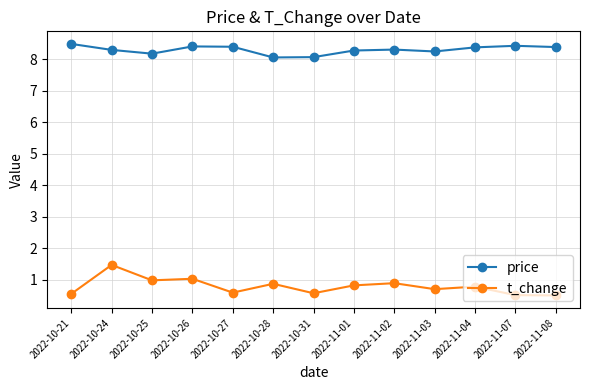

What is the sum of all t_change values?

10.3